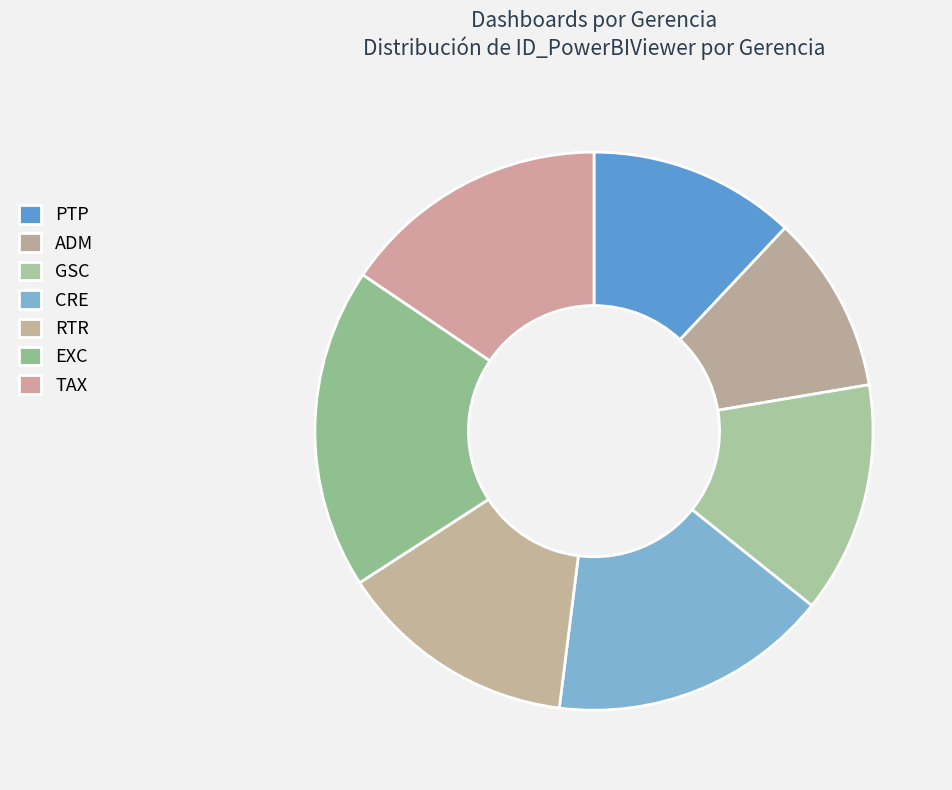

What is the change in value from PTP to EXC?

+279